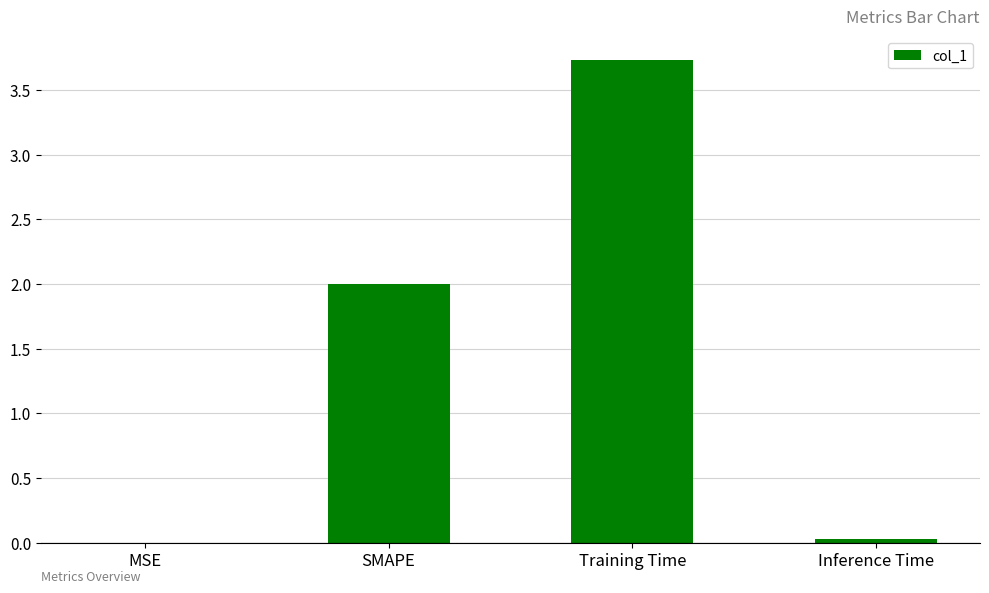

What is the maximum value shown in the chart?

3.7